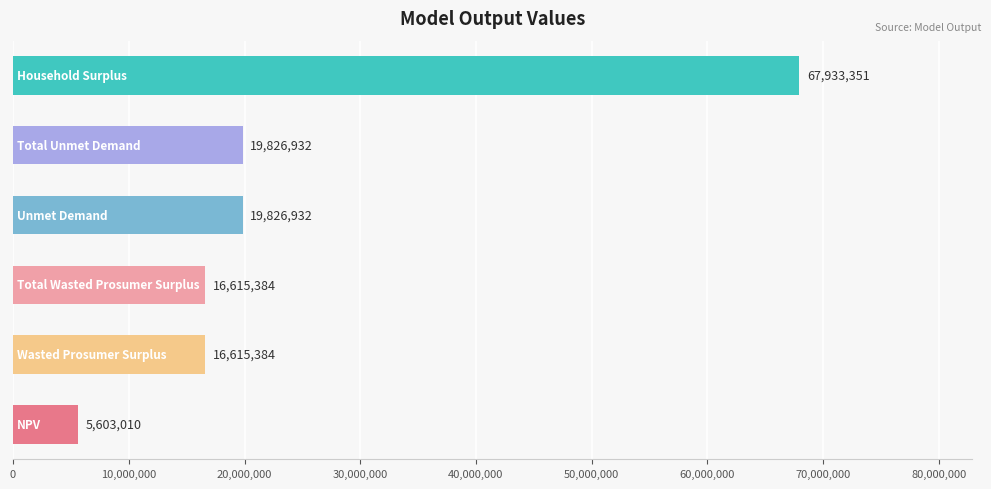

What is the minimum value shown in the chart?

5603010.4